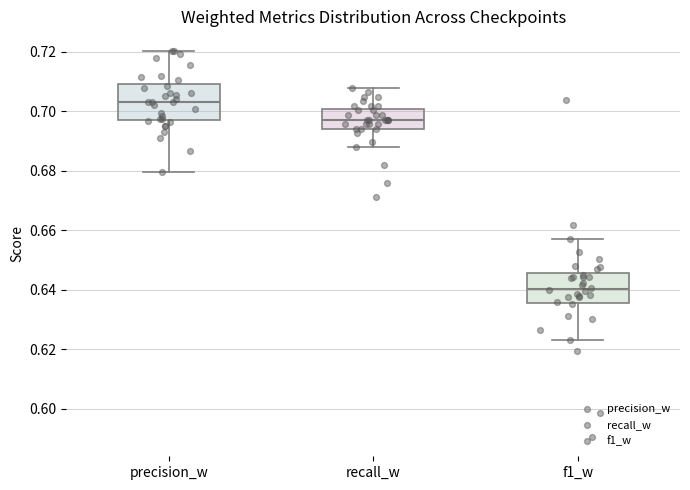

Where does the upper whisker of the box for recall_w end on the y-axis? The values are not printed on the chart, so give them approximately, as read against the axis.

0.708